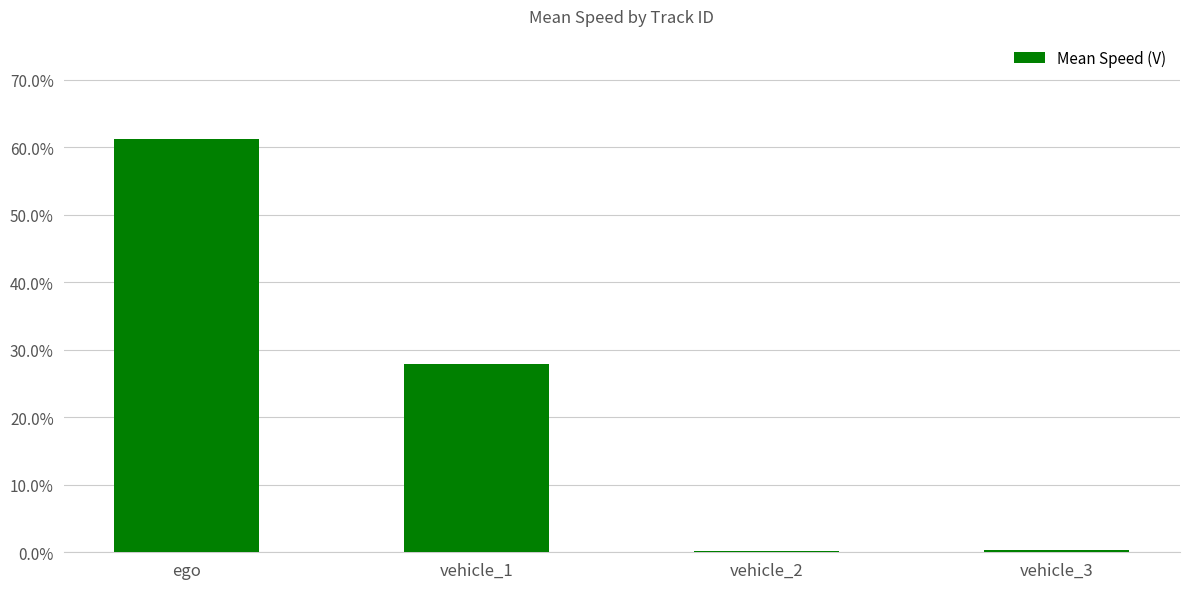

At which label does the data first exceed 27?

ego